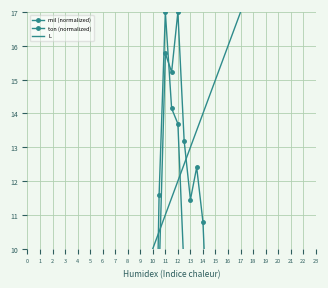

Between 8 and 9, which is larger?

9